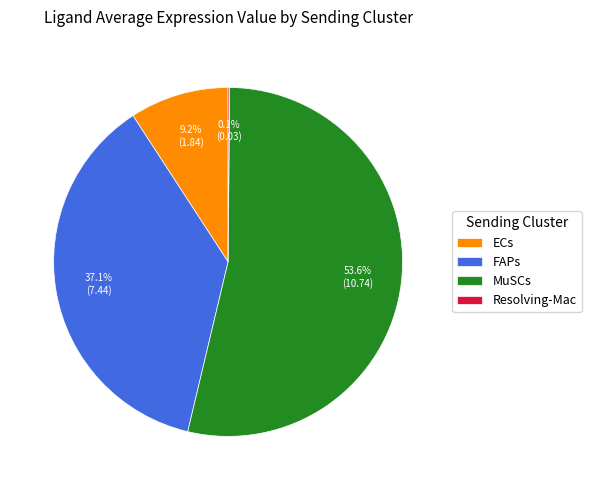

Does ECs account for over 50% of the chart?

No